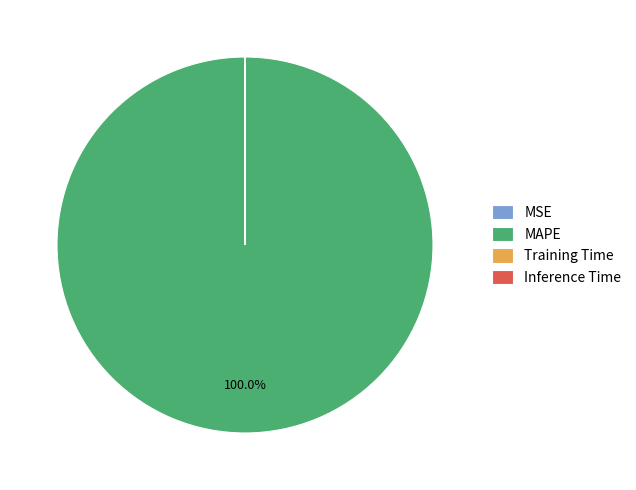

Does MAPE account for over 50% of the chart?

Yes